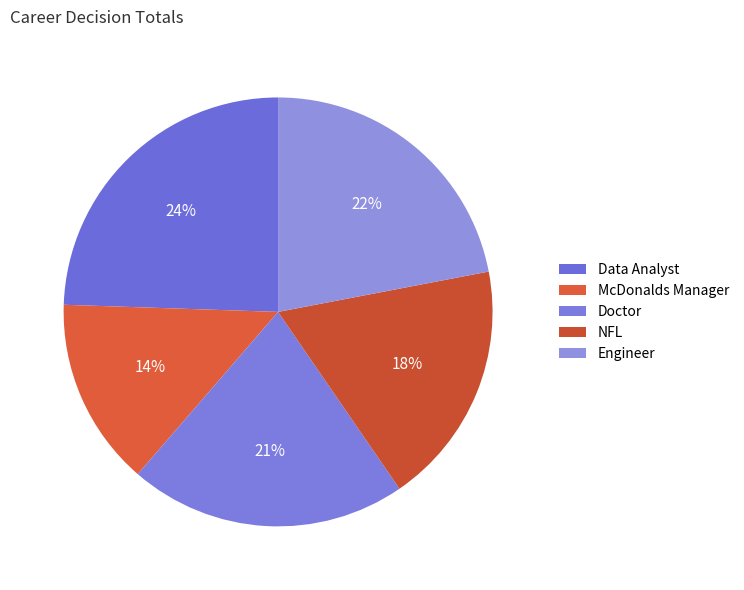

Is it true that McDonalds Manager is 14% of the pie?

True